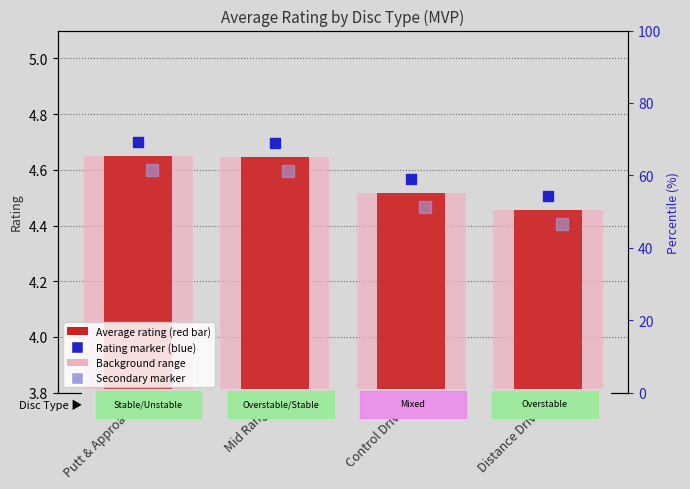

The chart shows a value of 4.6 at Putt & Approach. True or false?

True